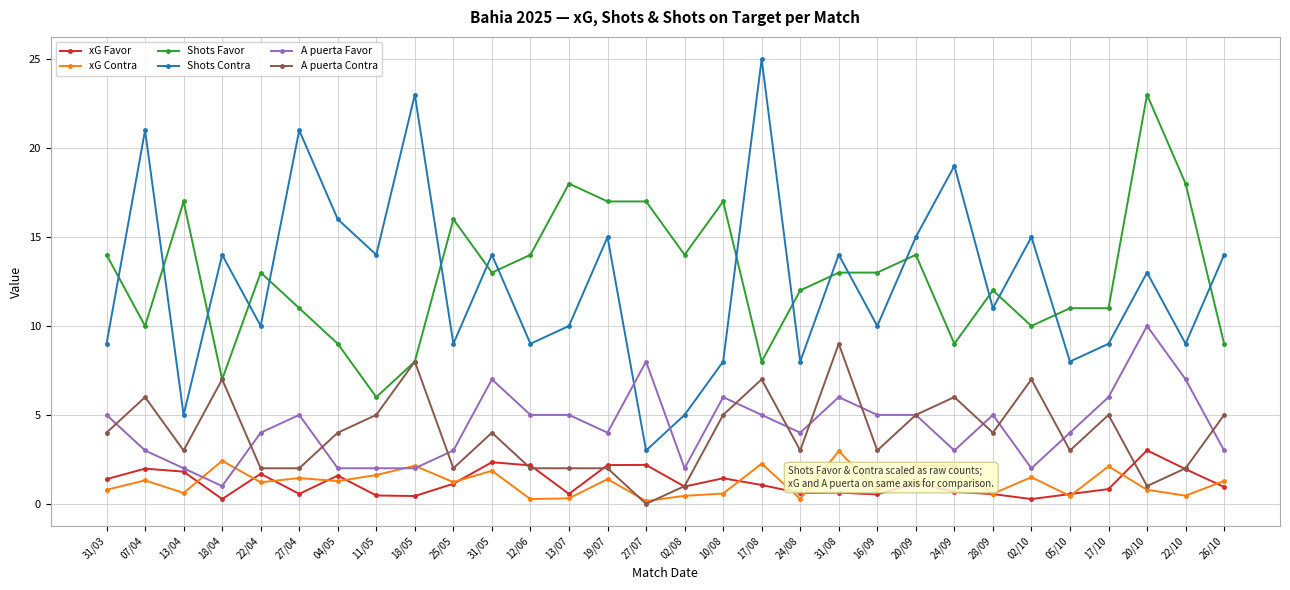

At which category is the sum across all series the highest?

20/10